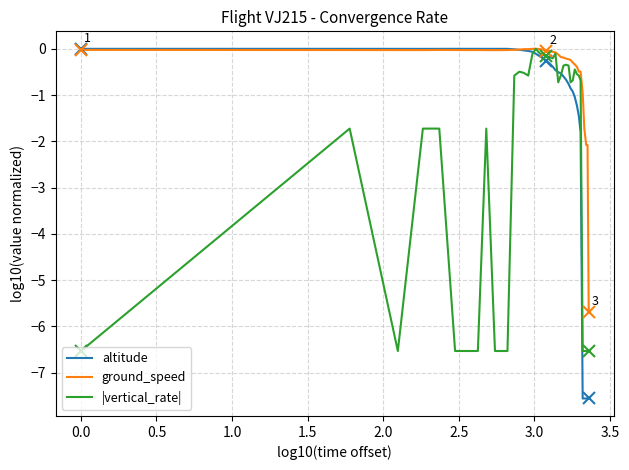

Which series ends up on top after the final intersection of |vertical_rate| and altitude?

|vertical_rate|